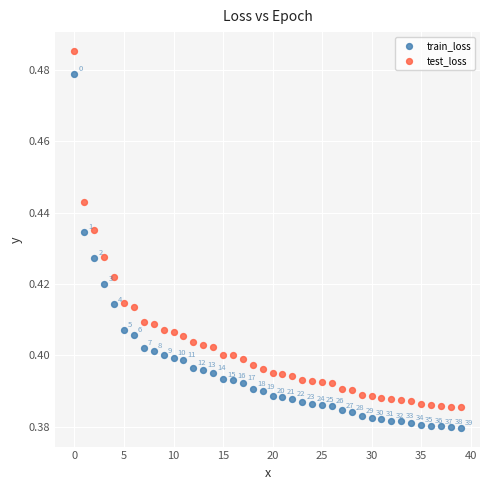

Which series contains the highest Y value?

test_loss